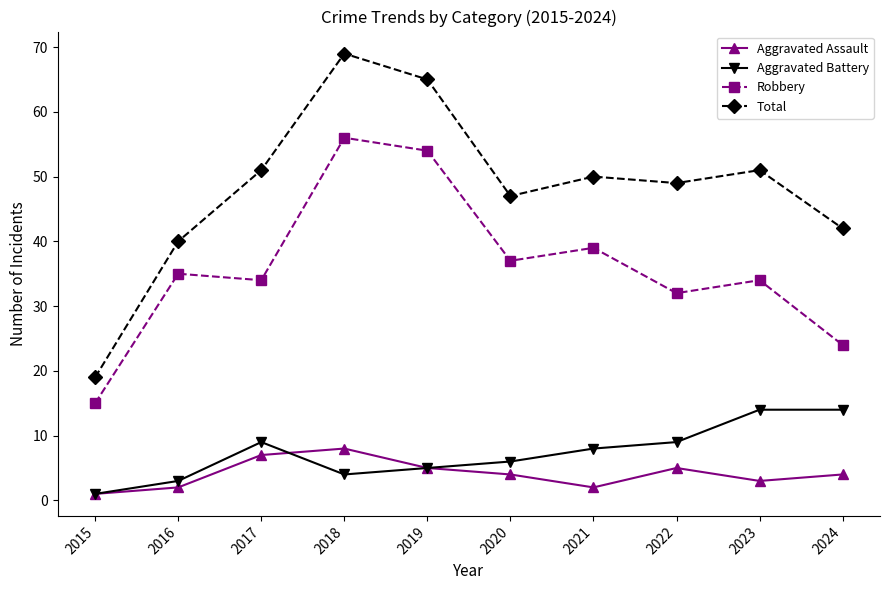

Reading left to right, what are all the values shown in this chart?

Aggravated Assault: 1	2	7	8	5	4	2	5	3	4
Aggravated Battery: 1	3	9	4	5	6	8	9	14	14
Robbery: 15	35	34	56	54	37	39	32	34	24
Total: 19	40	51	69	65	47	50	49	51	42